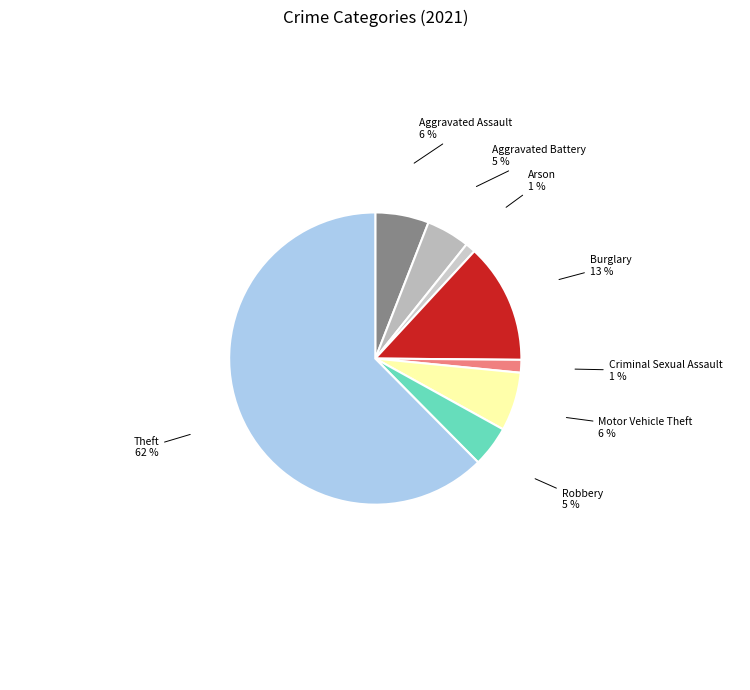

How many segments does this pie chart have?

8